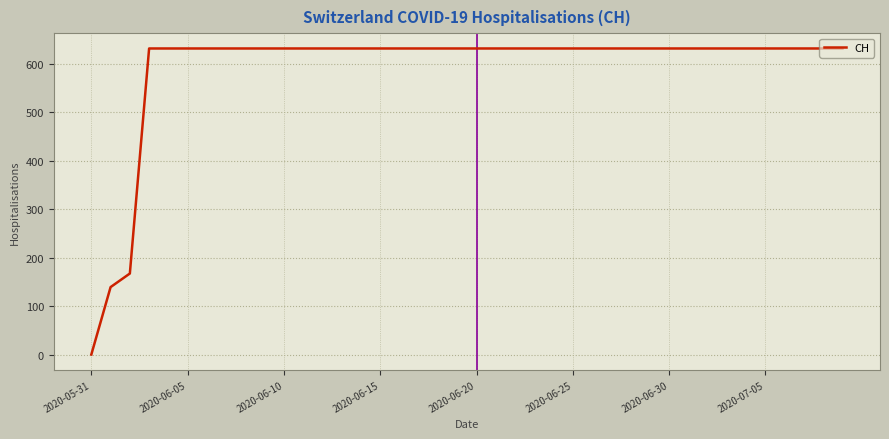

What is the difference between the maximum and minimum values?

631